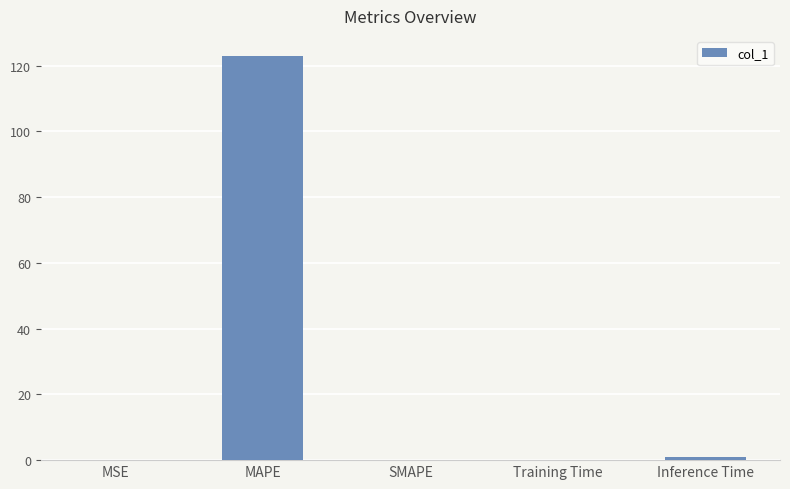

Is it true that the value at MAPE is 122.9?

True